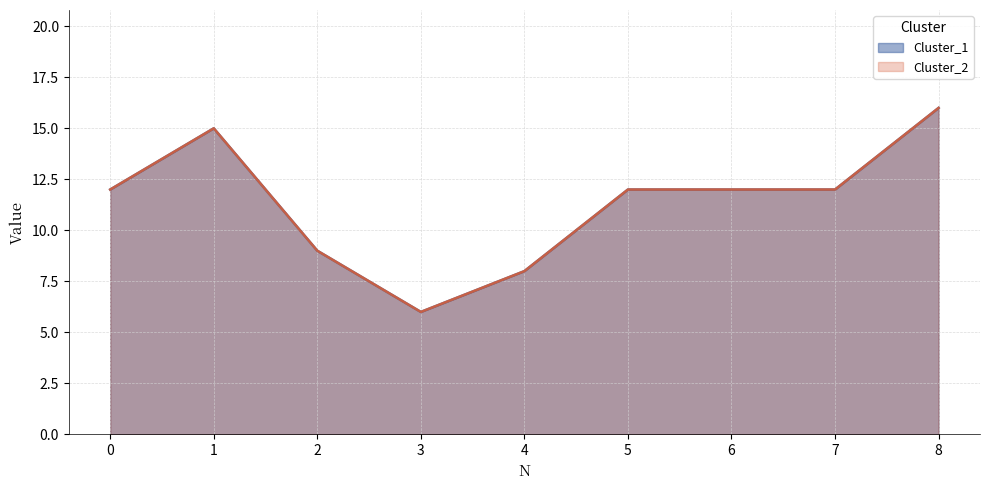

What are all the series names shown in the legend?

Cluster_1, Cluster_2